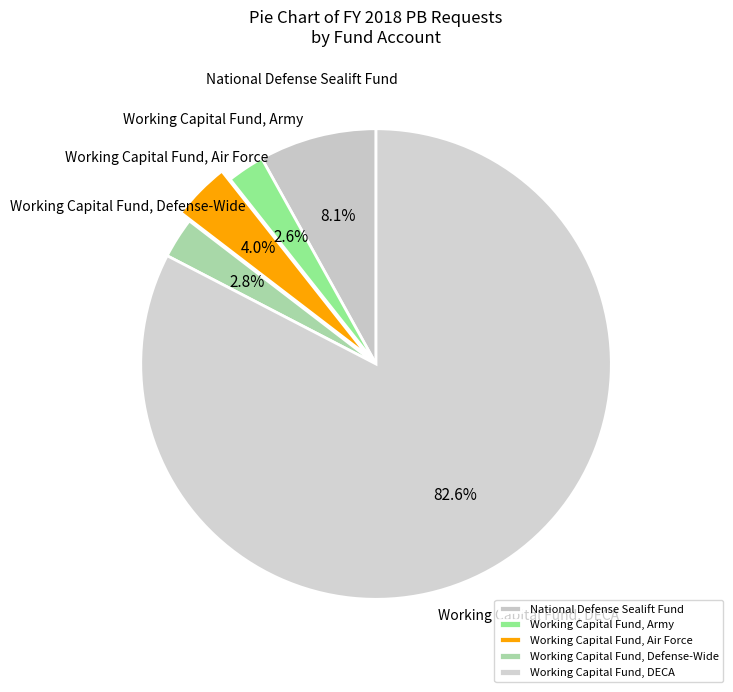

What is the ratio of the value at Working Capital Fund, Air Force to the value at Working Capital Fund, Army?

1.5